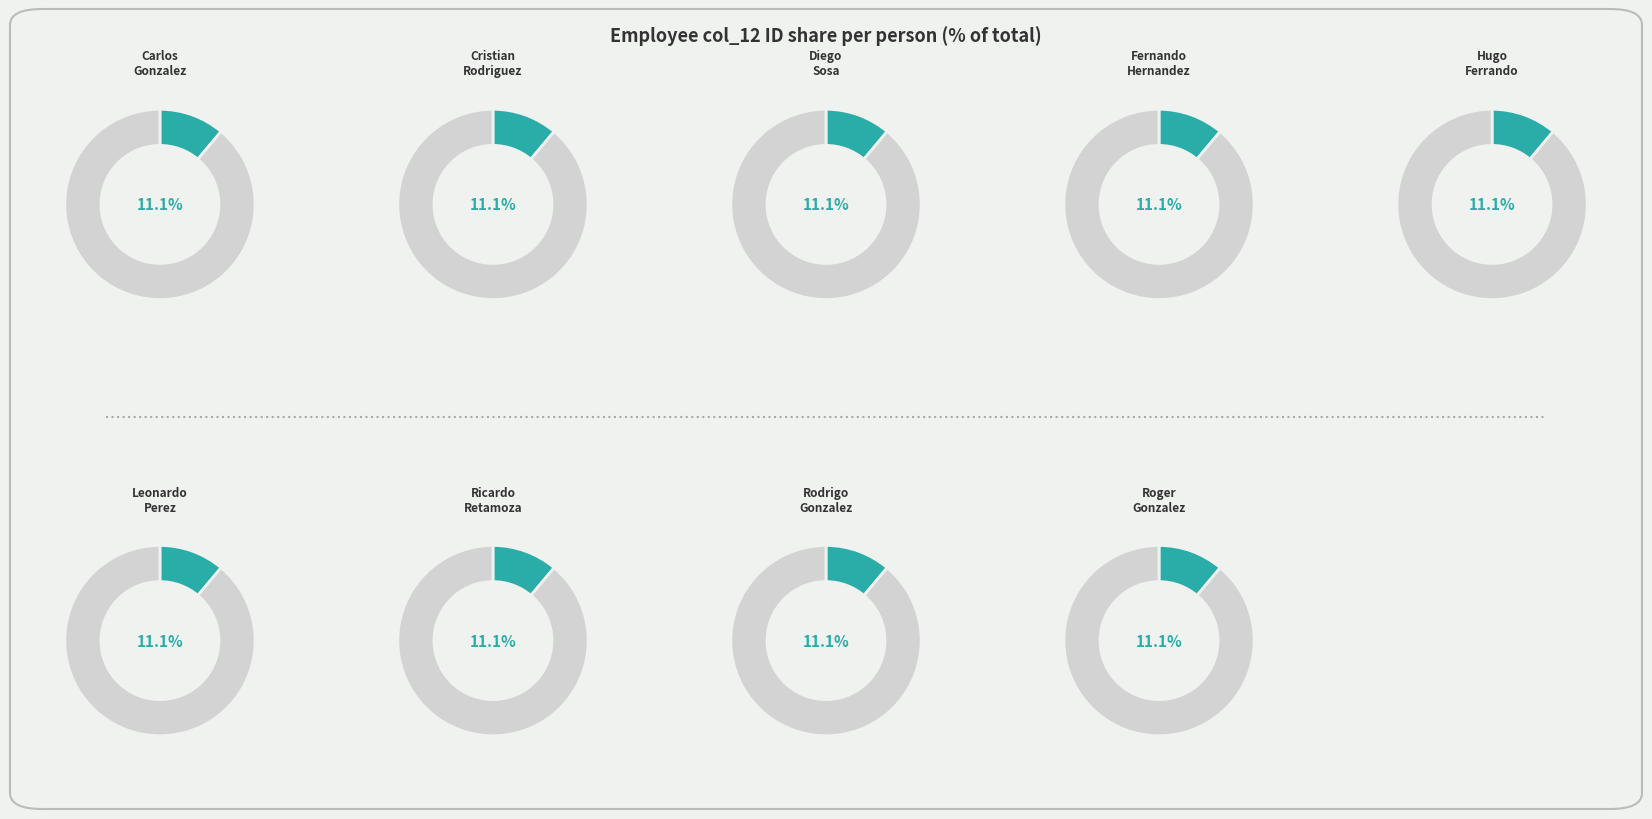

What is the ratio of the value at Ricardo
Retamoza to the value at Fernando
Hernandez?

1.0